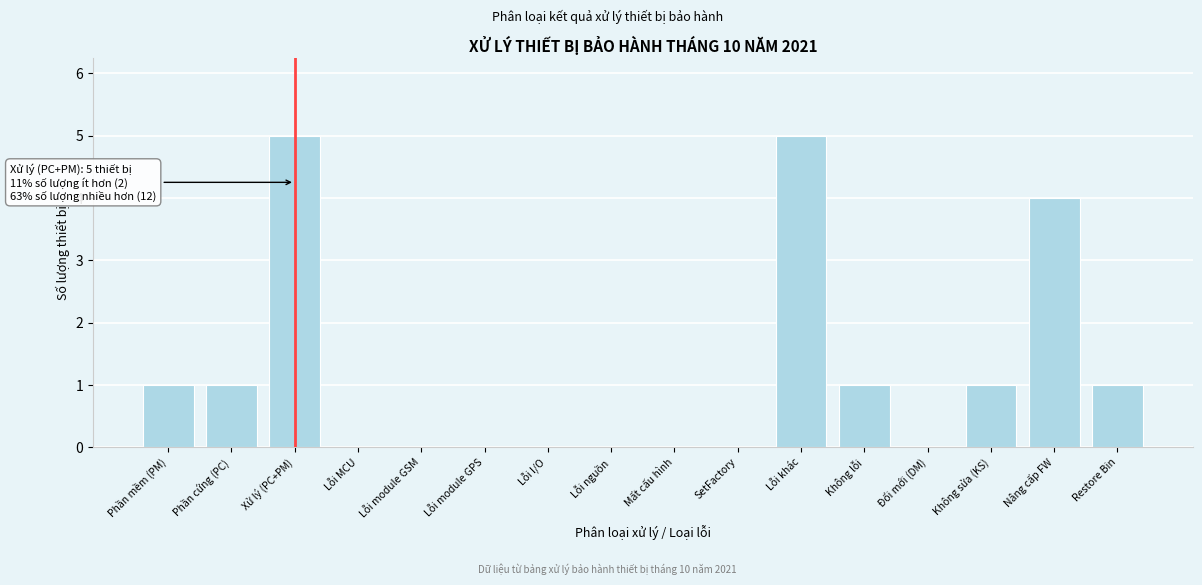

The chart shows a value of -2 at Lỗi I/O. True or false?

False